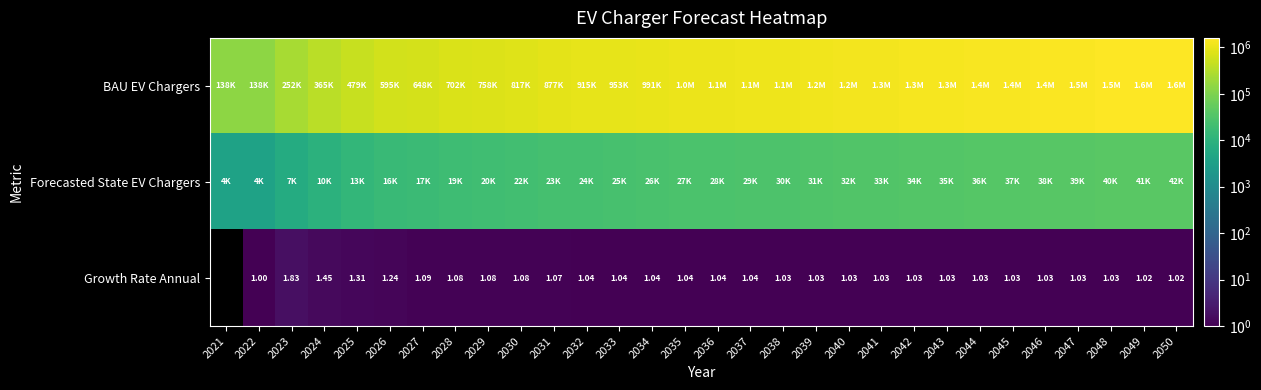

Which has a higher value, 2028 or 2034?

2034